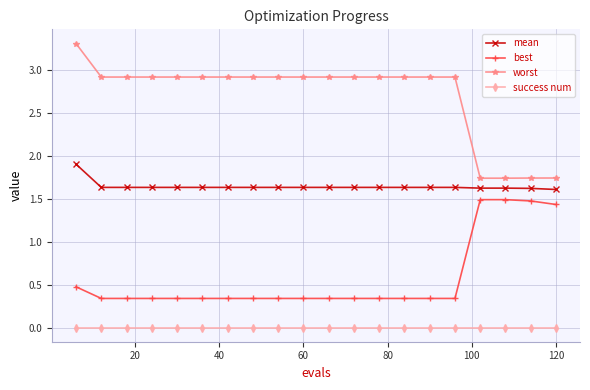

True or false: success num and mean cross at least once.

False